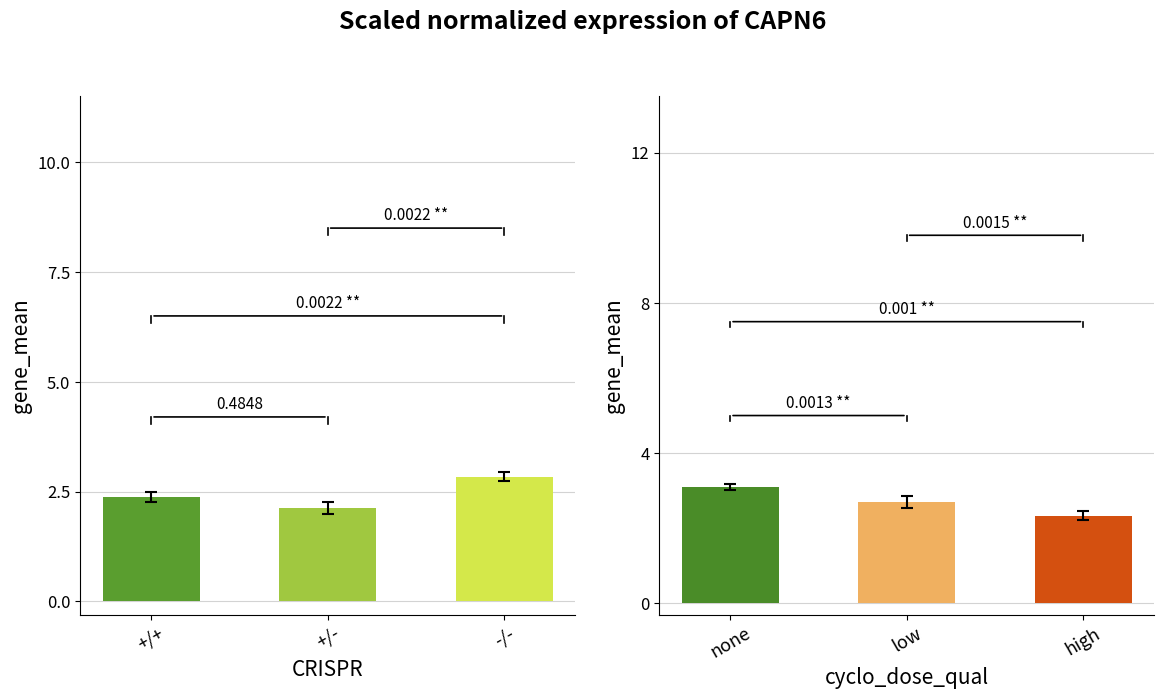

List the labels in order of value, largest first.

-/-, +/+, +/-